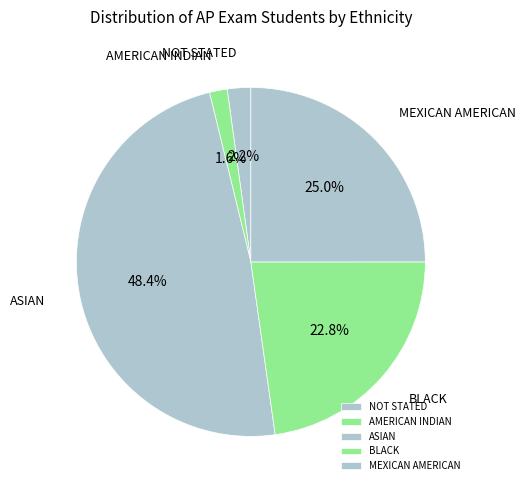

How much of the chart is everything except ASIAN?

51.6%